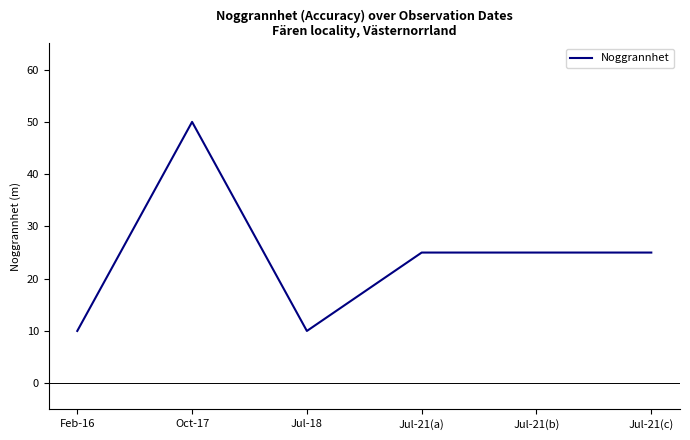

What is the difference between the second highest and minimum values?

15